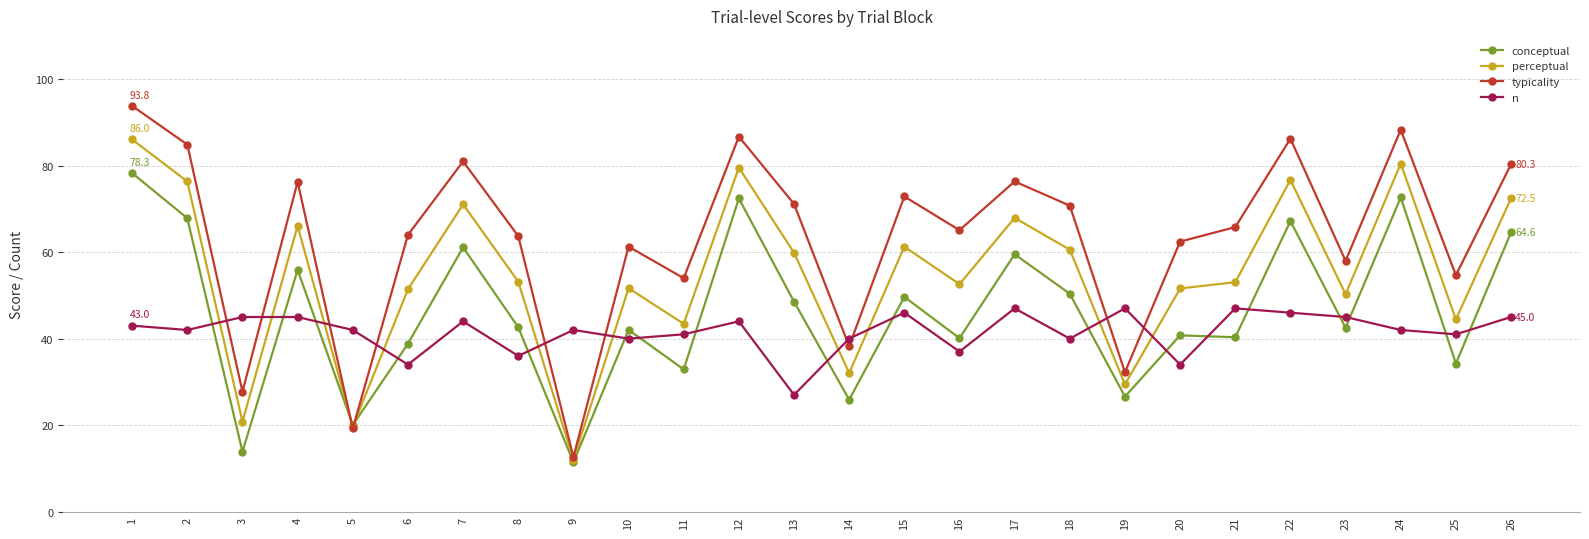

What is the maximum value shown in the chart?

93.8